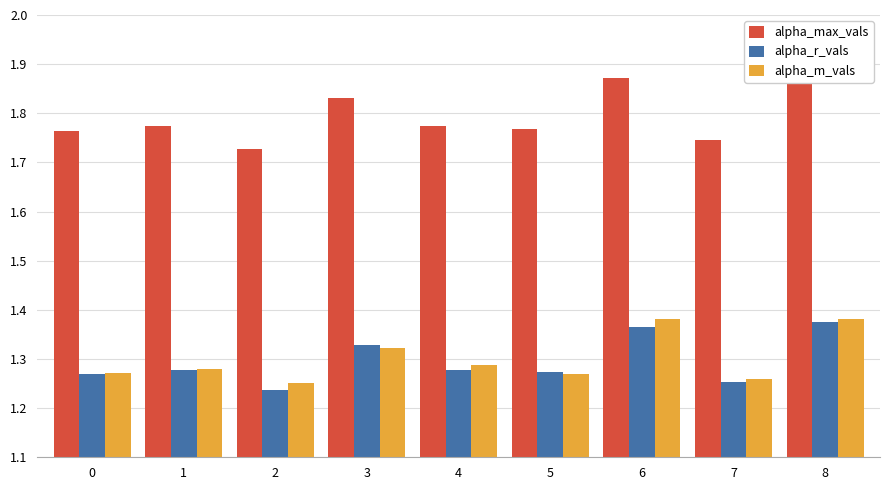

What is the smallest value displayed?

1.2